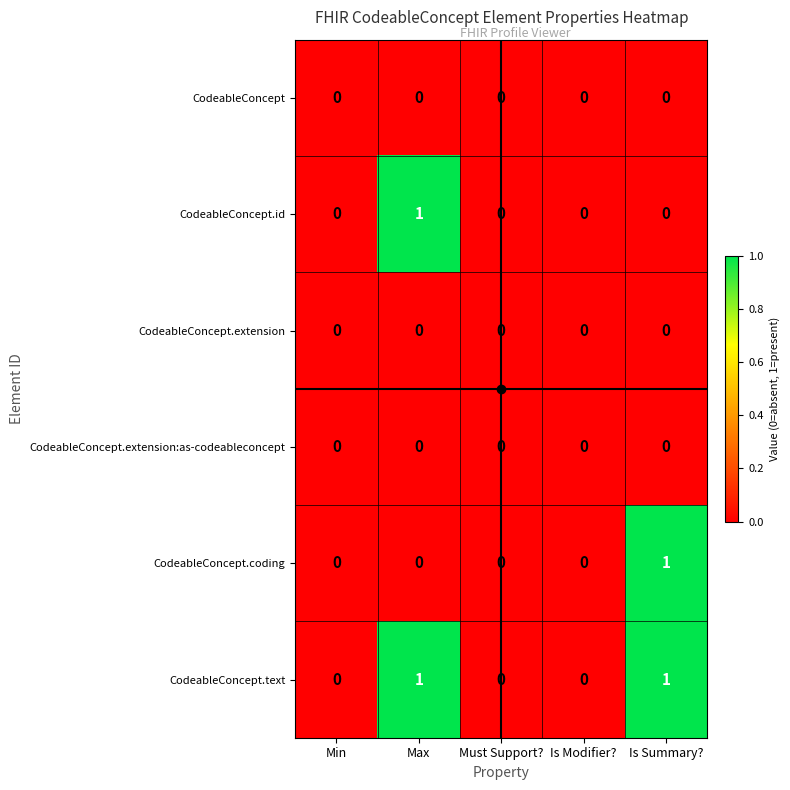

Is the value of CodeableConcept at Max greater than the value of CodeableConcept.id at Max?

No